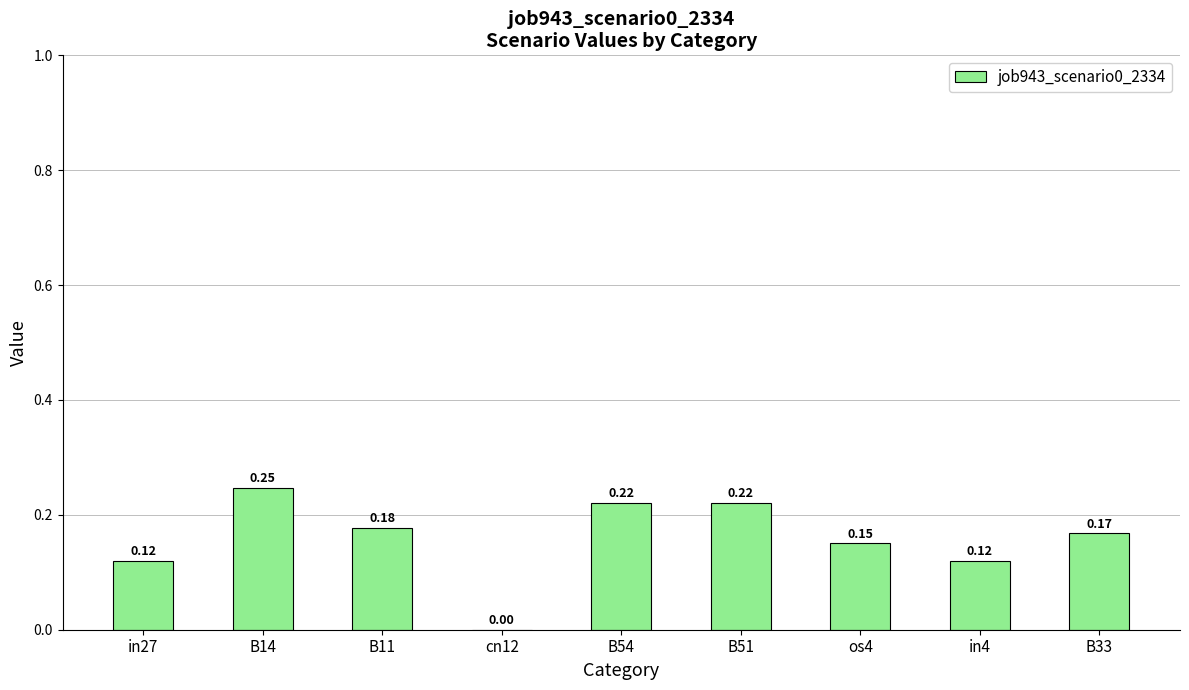

What is the change in value from B14 to cn12?

-0.2